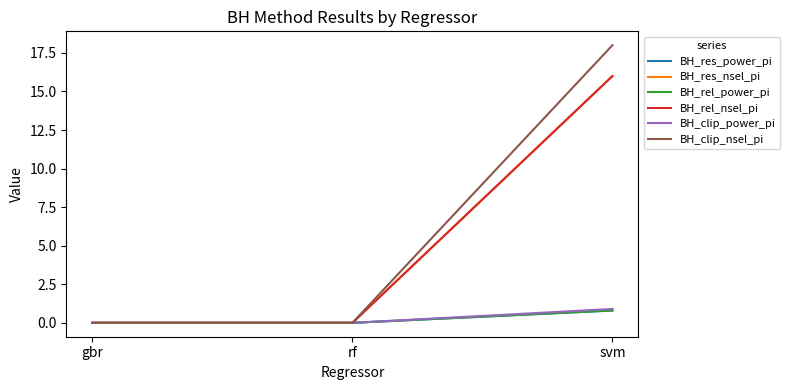

Does the chart display data point markers on the line(s)?

No